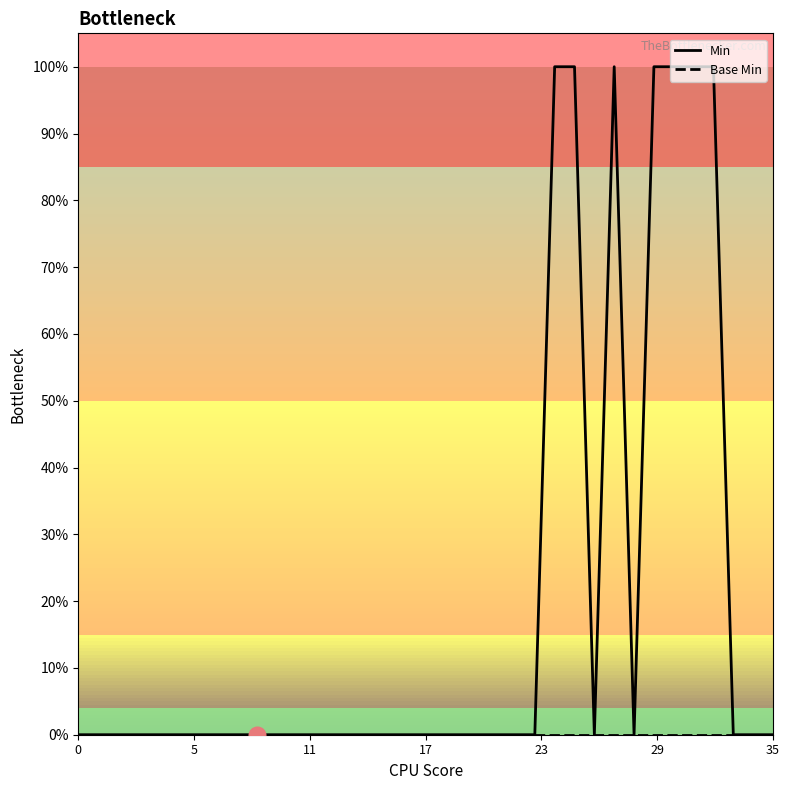

What is the greatest value displayed?

1